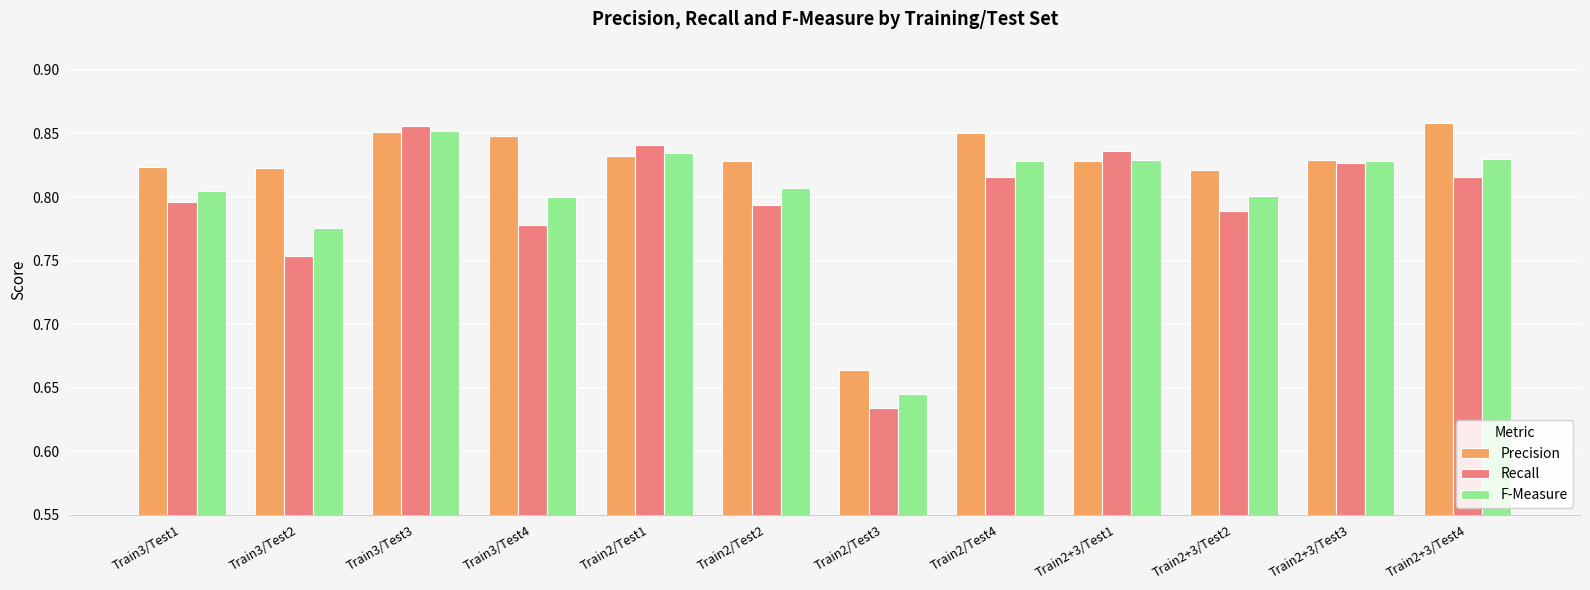

What are all the series names shown in the legend?

Precision, Recall, F-Measure